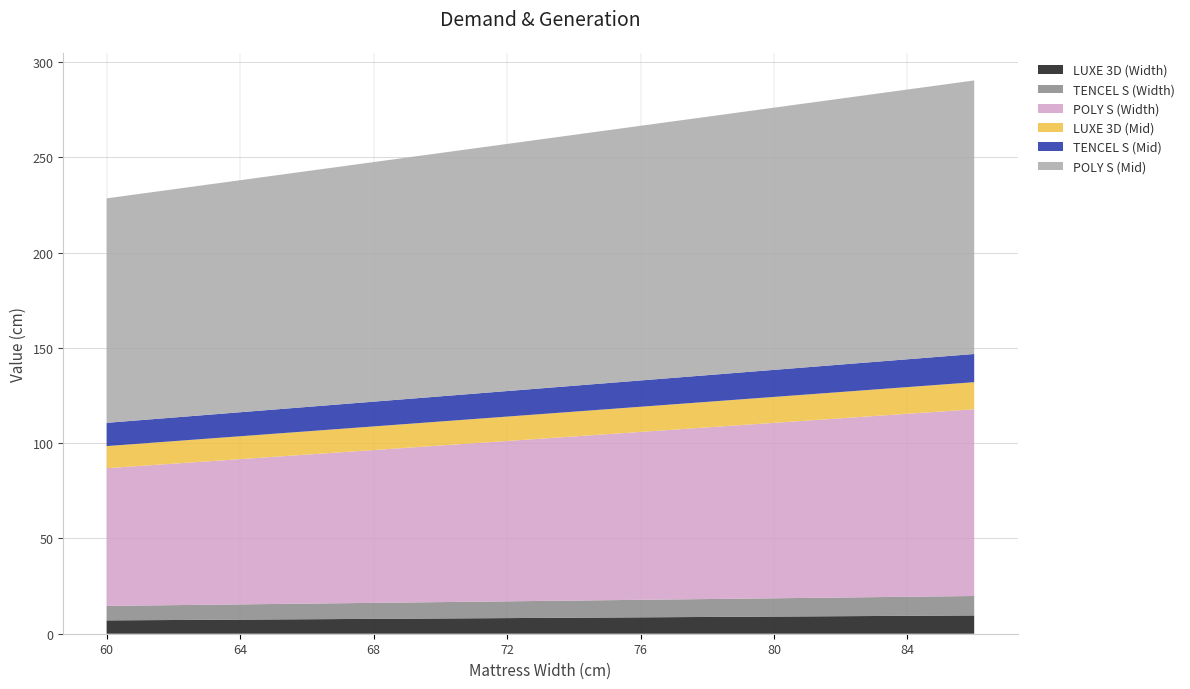

What is the highest value of the LUXE 3D (Width) series?

9.6